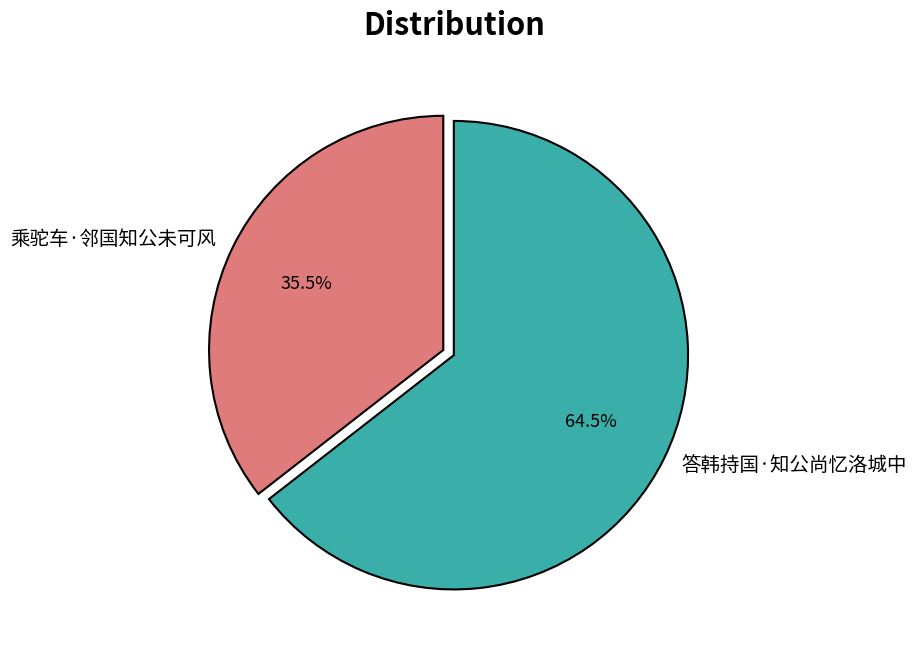

Which slice is the largest?

答韩持国·知公尚忆洛城中